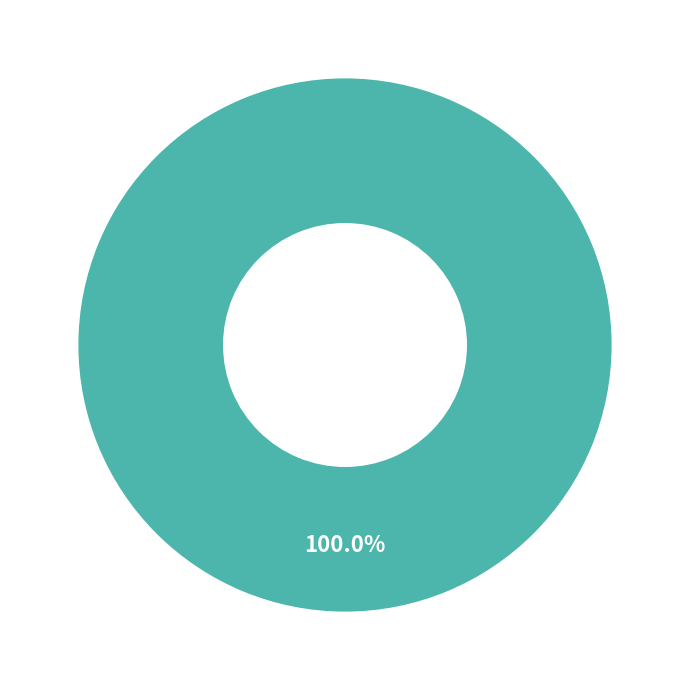

Does any single category account for the majority?

Yes